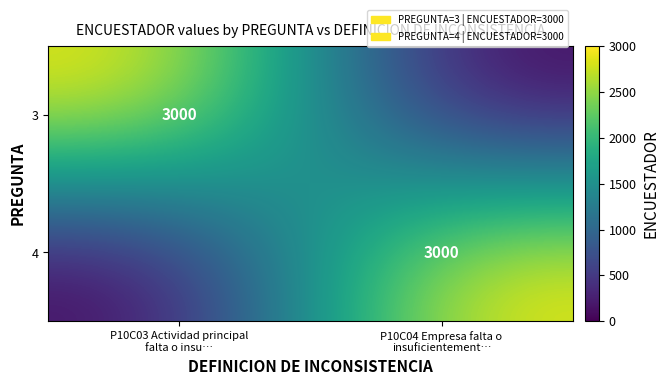

How many categories are shown in the chart?

2